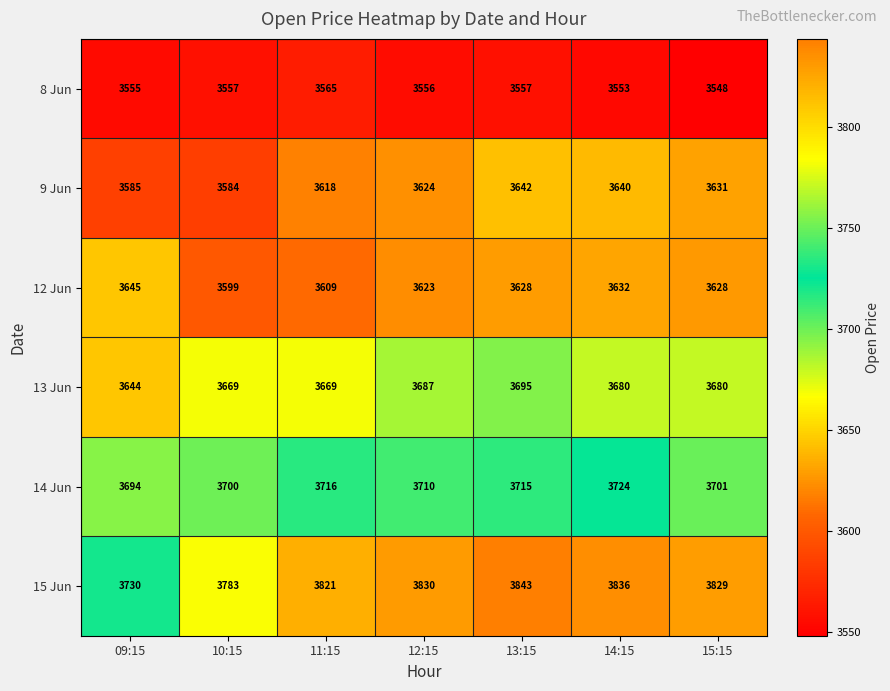

Which series changed the most between 12:15 and 13:15?

9 Jun